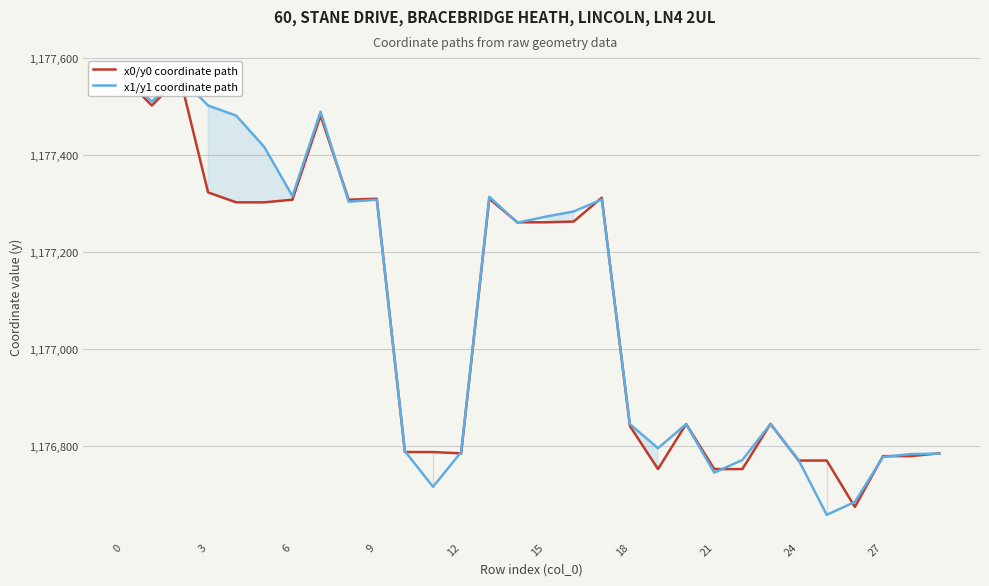

What is the sum of all x1/y1 coordinate path values?

35312494.4